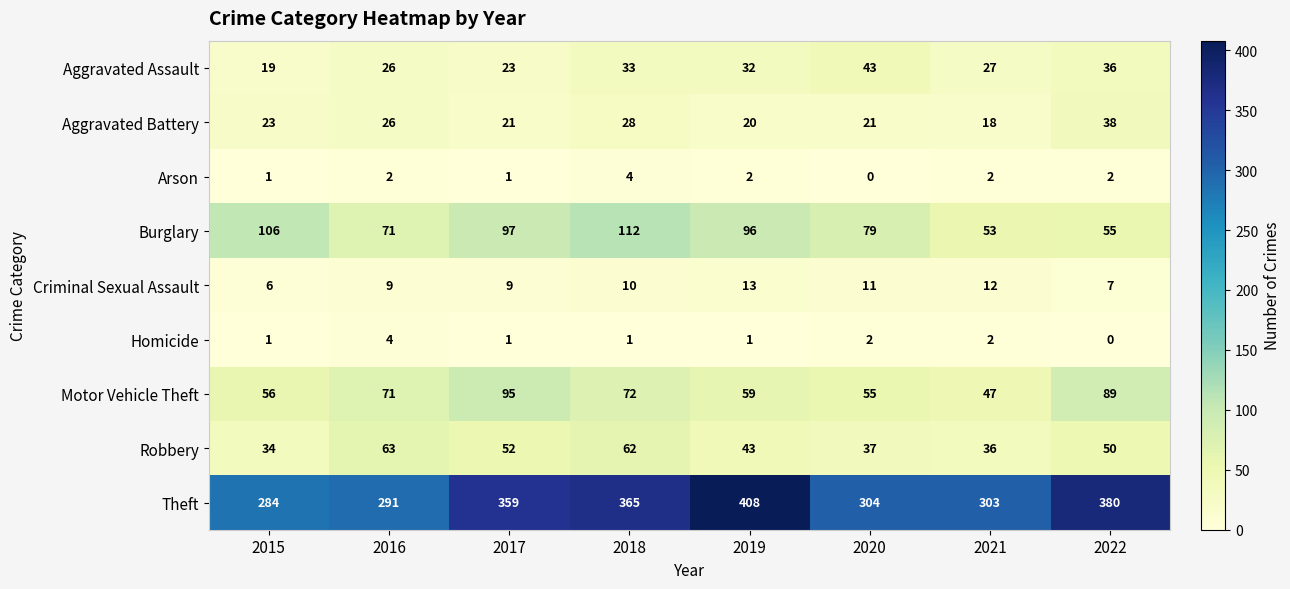

What is the total value across all series at 2022?

657